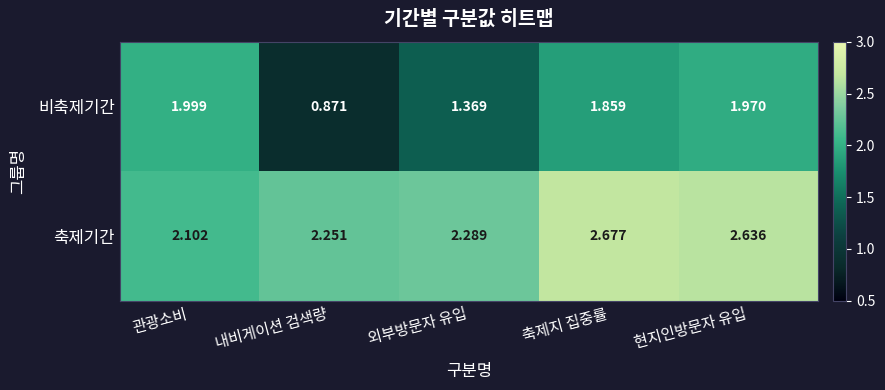

How many data points does each series have?

5